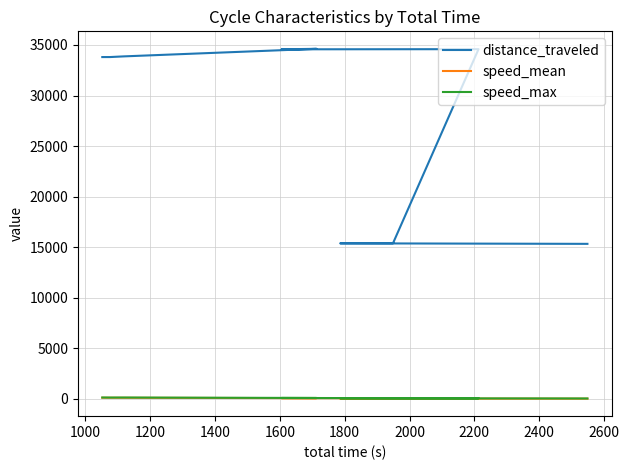

The speed_mean series shows 21.0 at 2200. True or false?

False